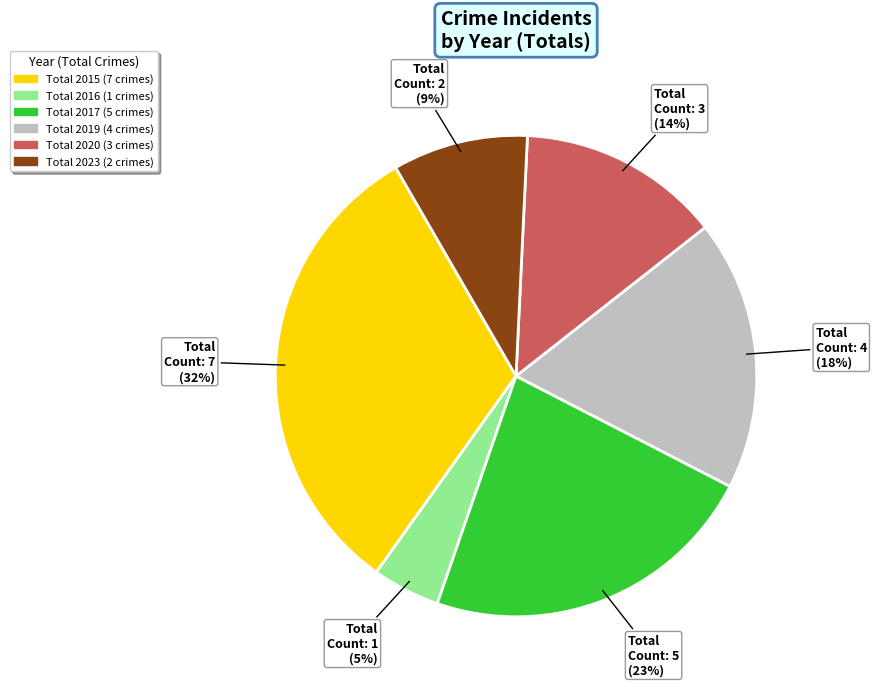

To the nearest percent, what percentage of the pie is Total 2020?

14%